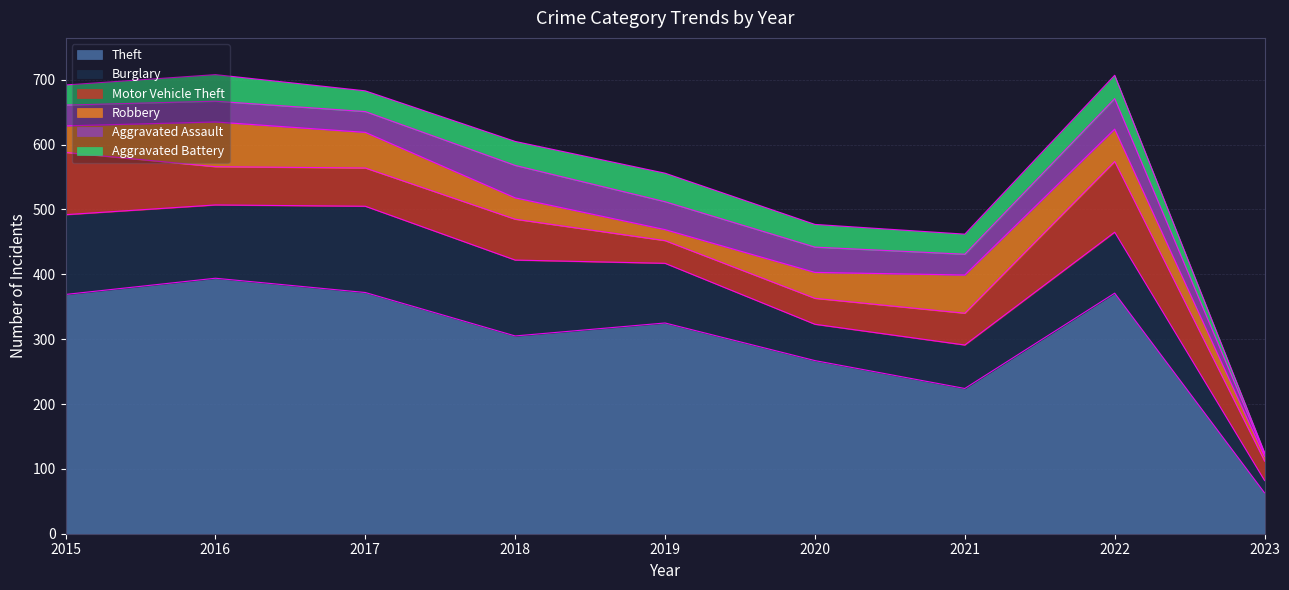

What is the average value of the Aggravated Battery series?

32